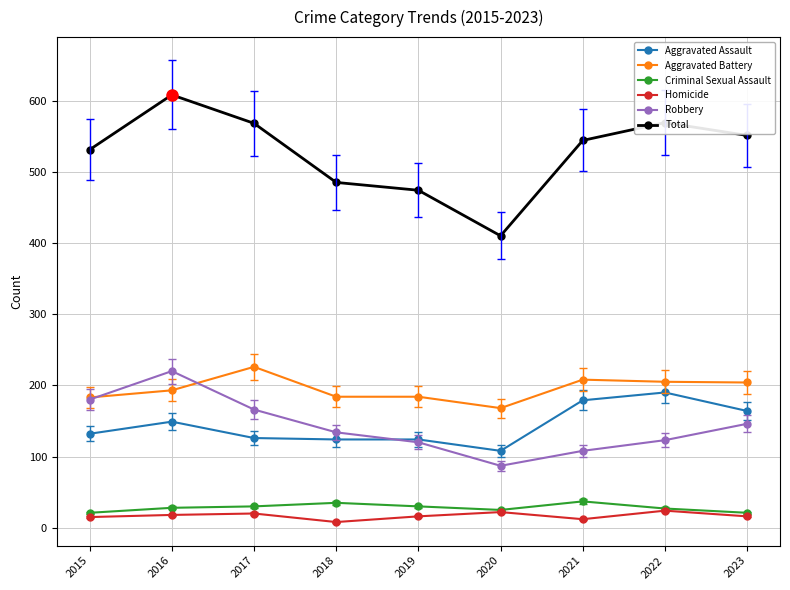

True or false: Aggravated Assault has a value of 164 at 2023.

True